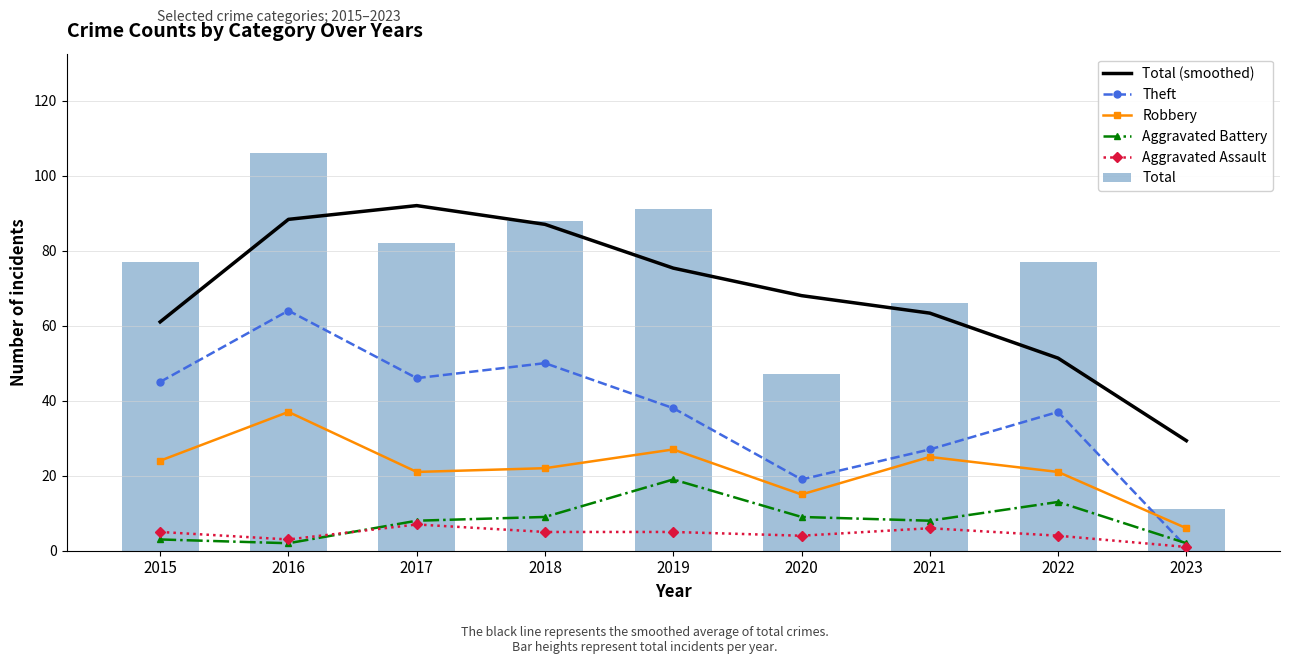

What is the difference between the Aggravated Battery values at 2018 and 2022?

4.0